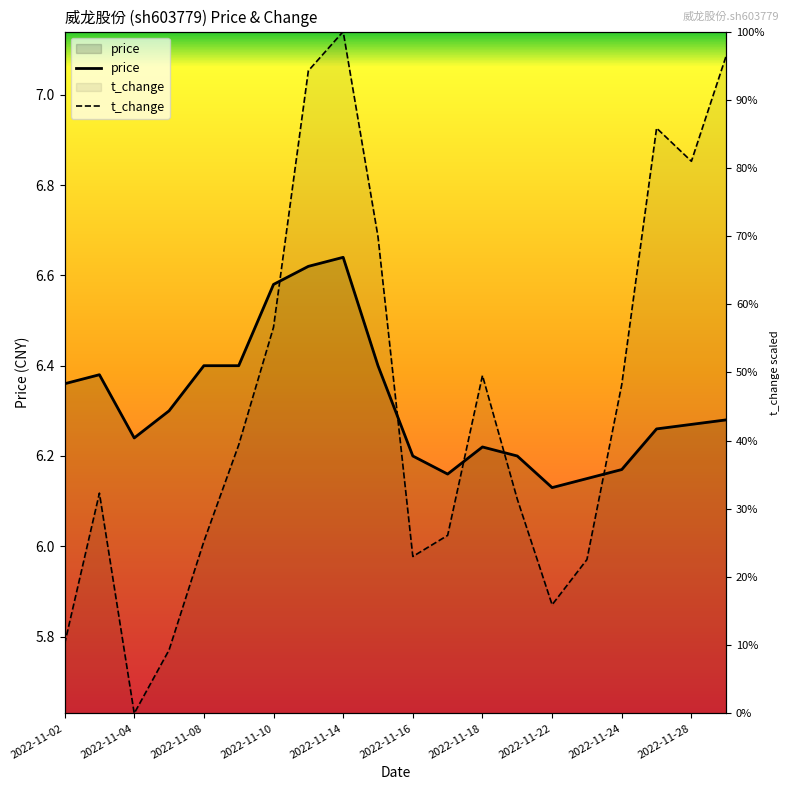

What is the difference between the maximum and second lowest values in the t_change series?

1.4